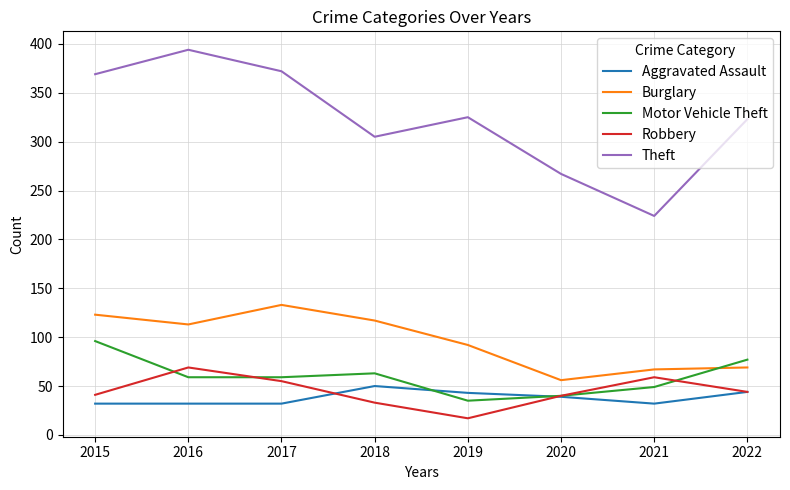

The value of Robbery at 2021 is 59. True or false?

True